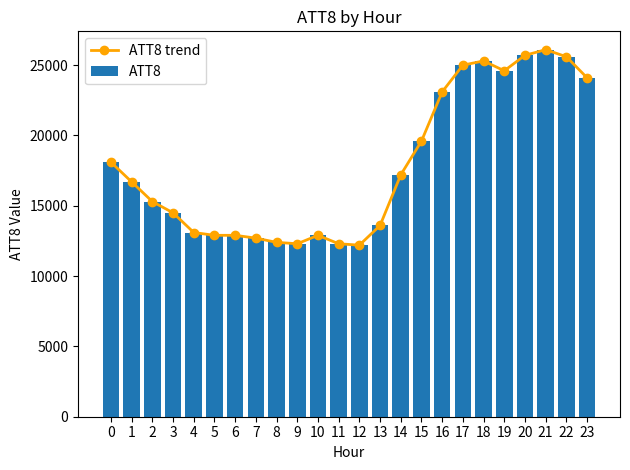

What are all the series names shown in the legend?

ATT8 trend, ATT8